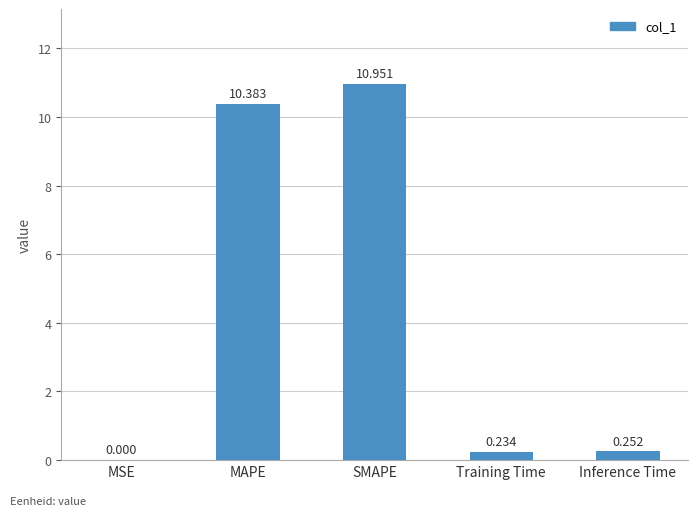

At which category does the chart reach its peak across all series?

SMAPE